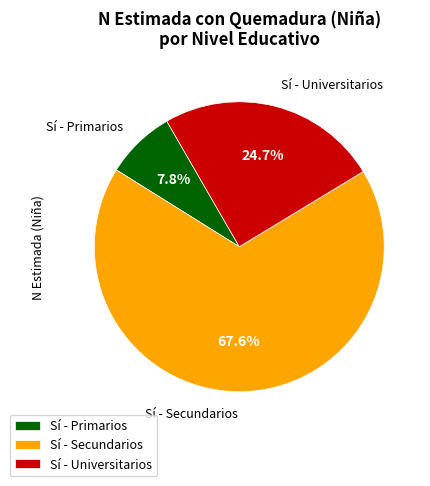

Which has a higher value, Sí - Universitarios or Sí - Secundarios?

Sí - Secundarios